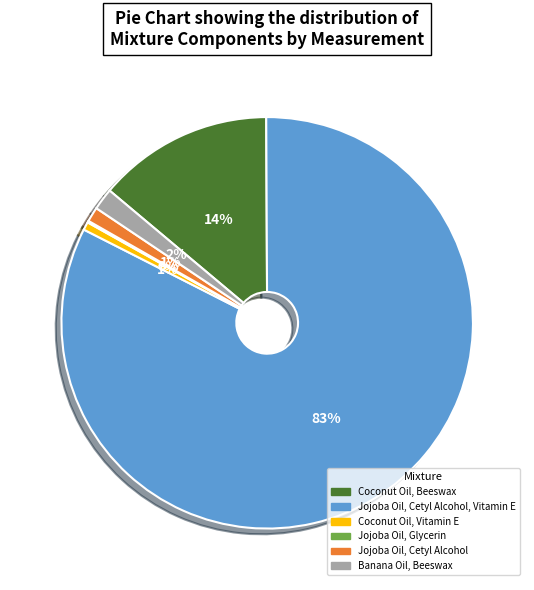

Which has a higher value, Coconut Oil, Vitamin E or Banana Oil, Beeswax?

Banana Oil, Beeswax